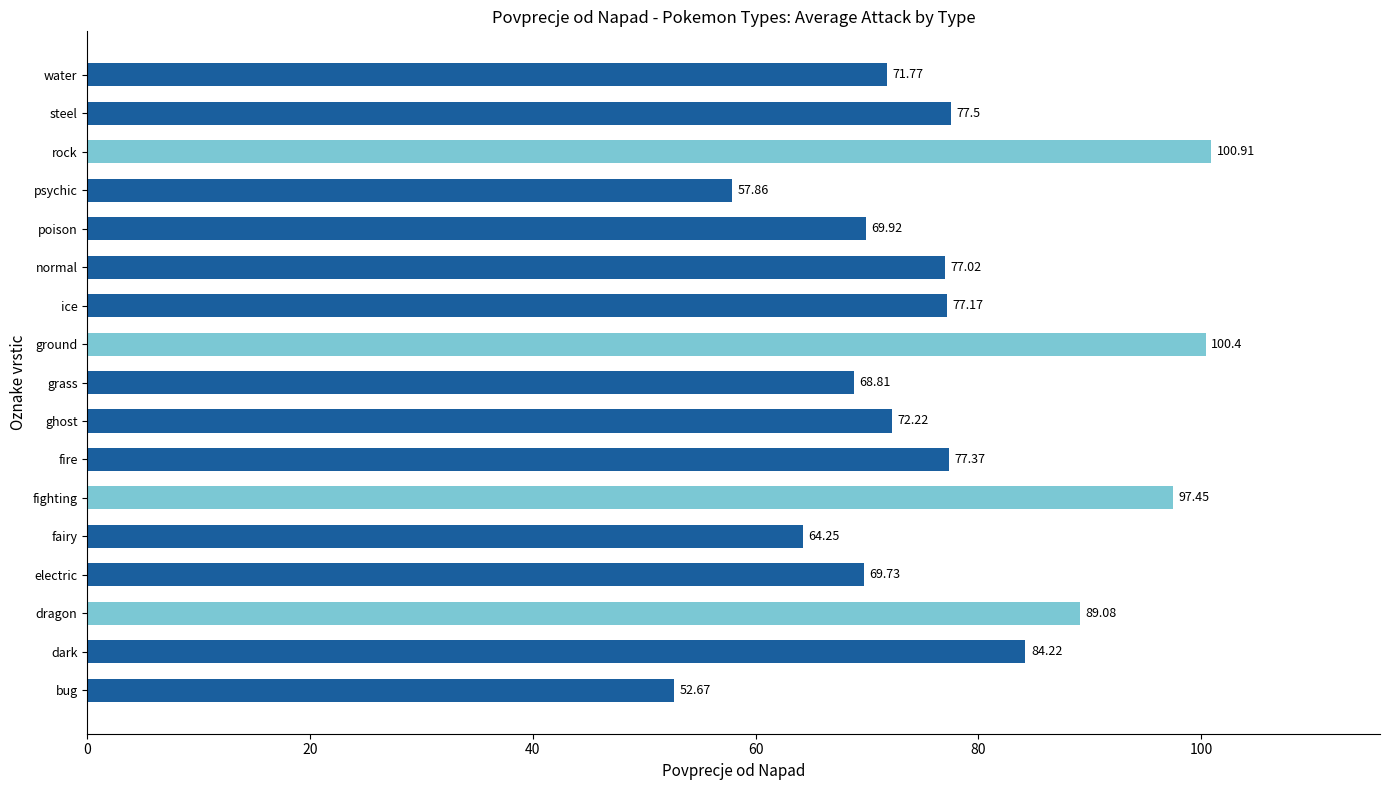

Which label corresponds to the smallest value in the chart?

bug